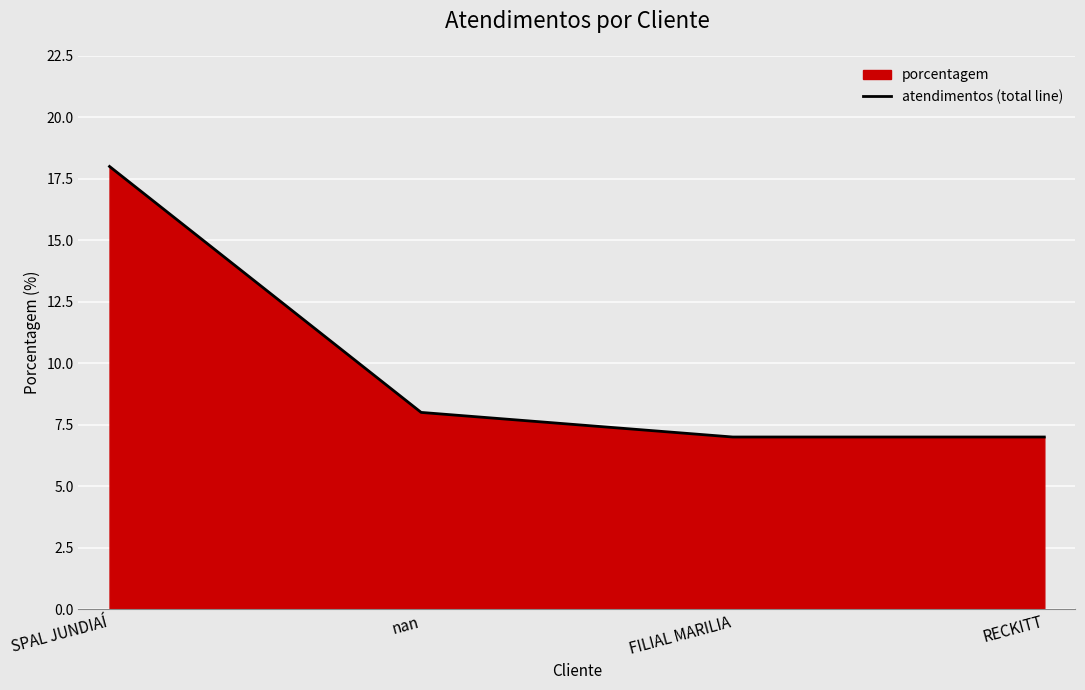

How many lines are shown in the chart?

1